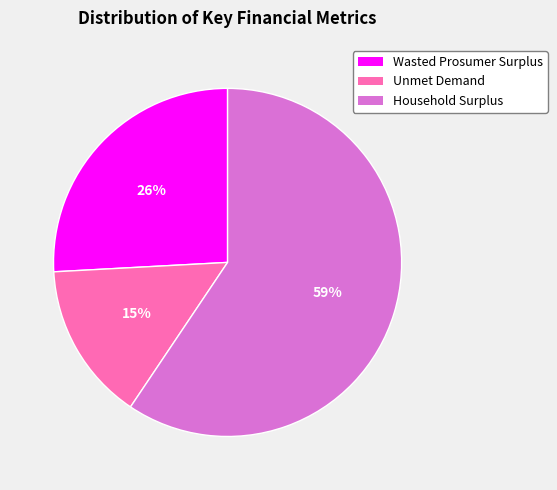

Does any single category account for the majority?

Yes